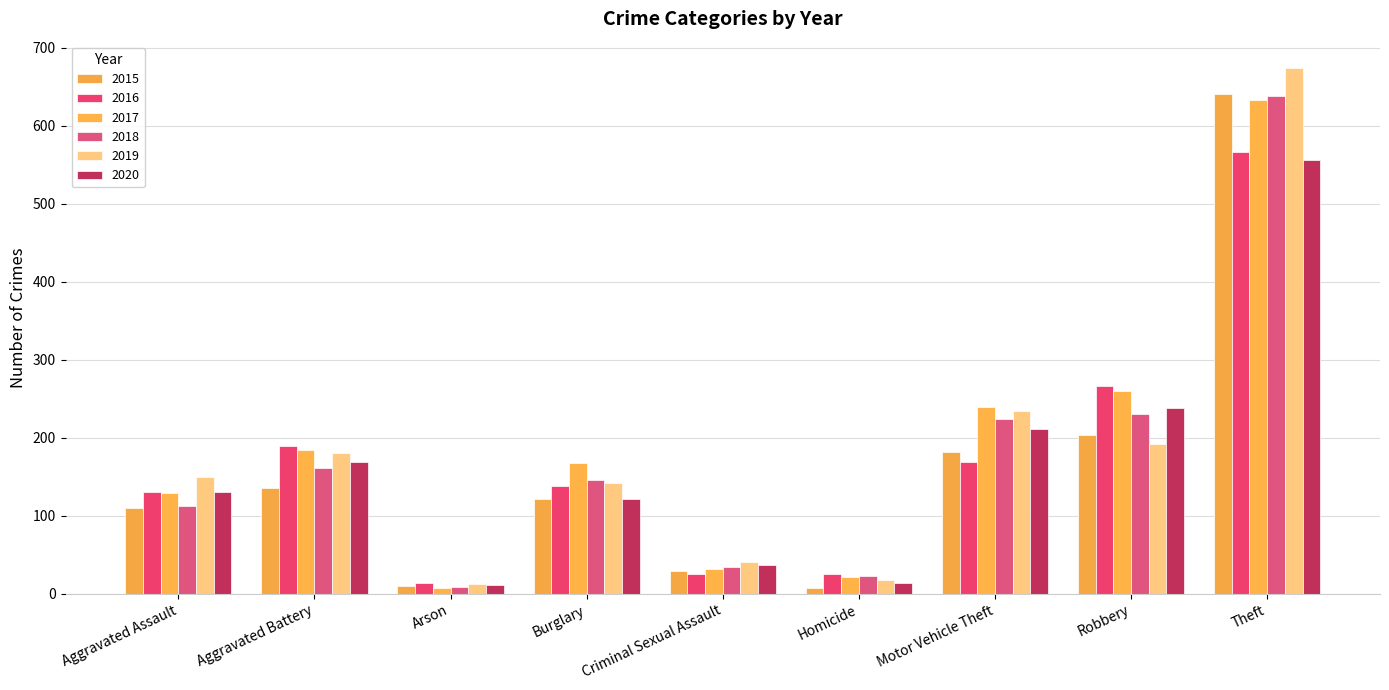

True or false: 2015 has a value of 135 at Aggravated Battery.

True